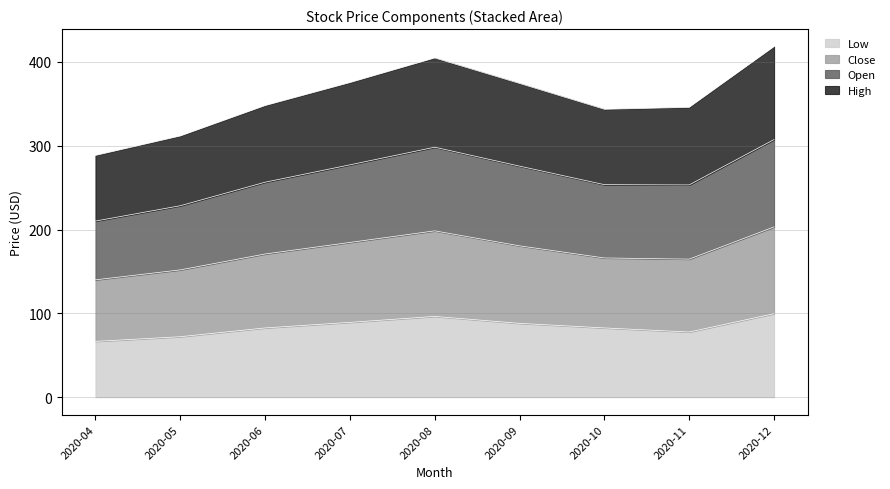

What is the sum of all Low values?

754.6